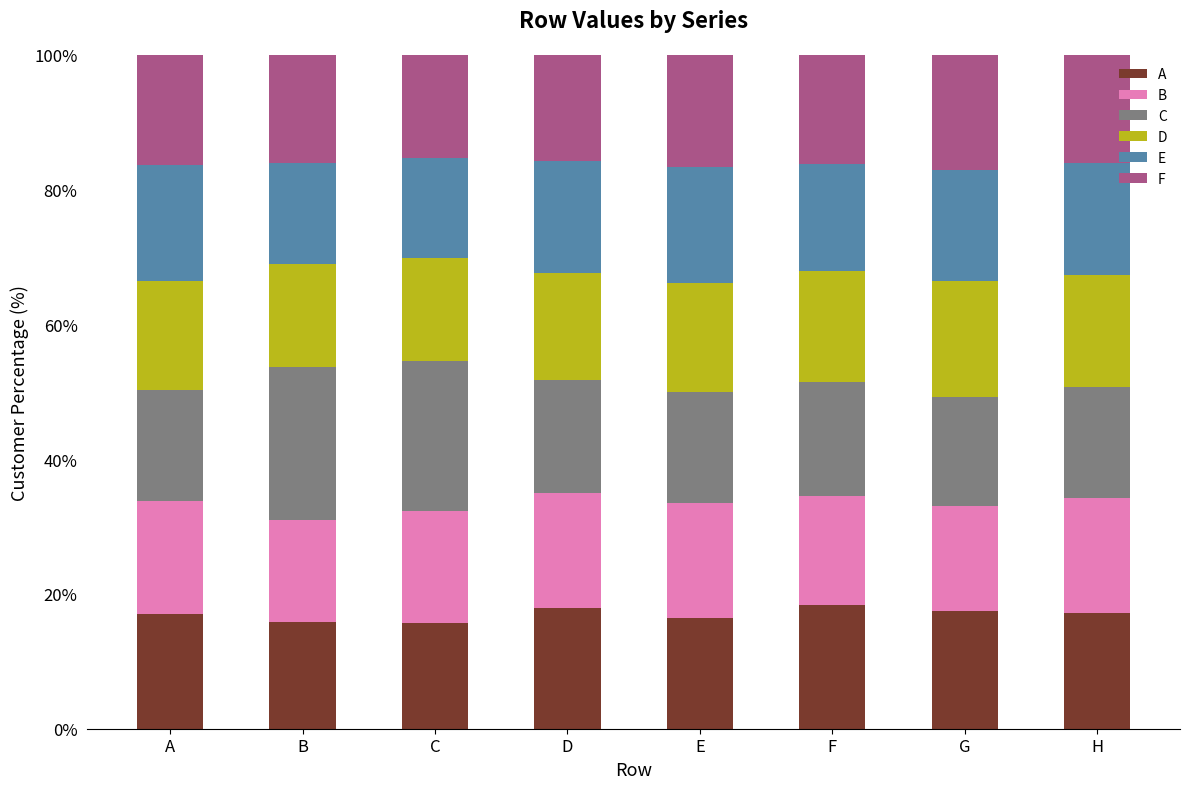

True or false: A has a value of 11.2 at A.

False